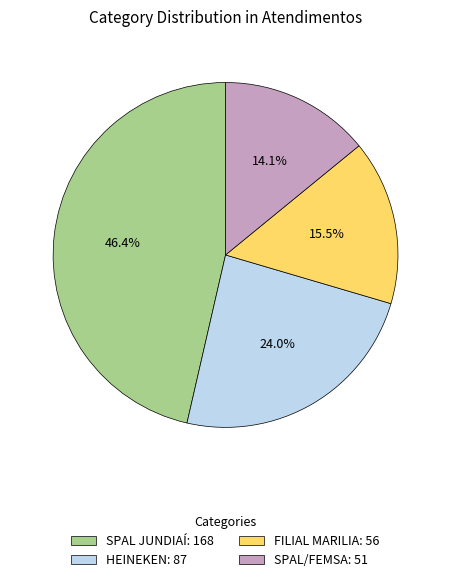

What is the smallest slice in the pie chart?

SPAL/FEMSA